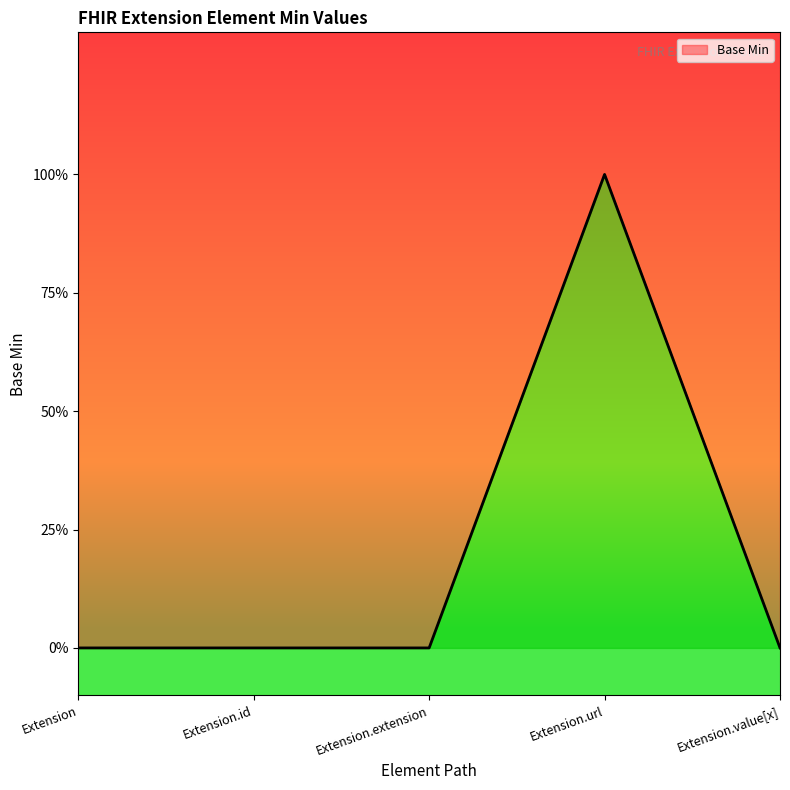

Does the chart display data point markers on the line(s)?

No